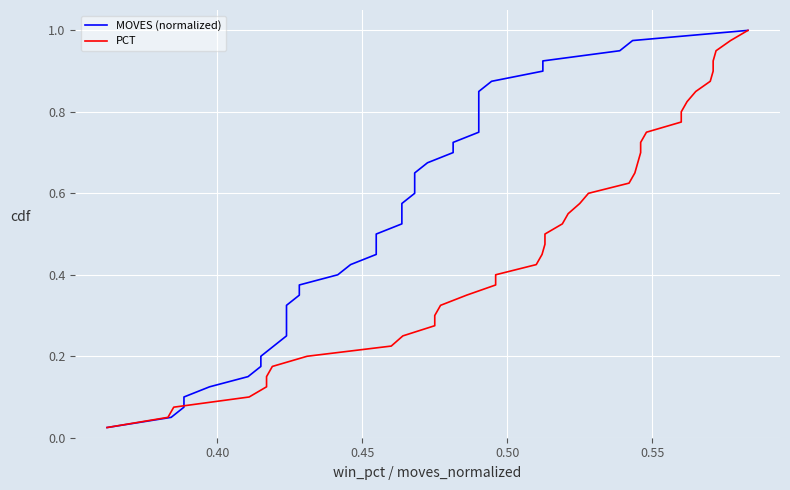

What is the difference between the second highest and minimum values in the PCT series?

0.9